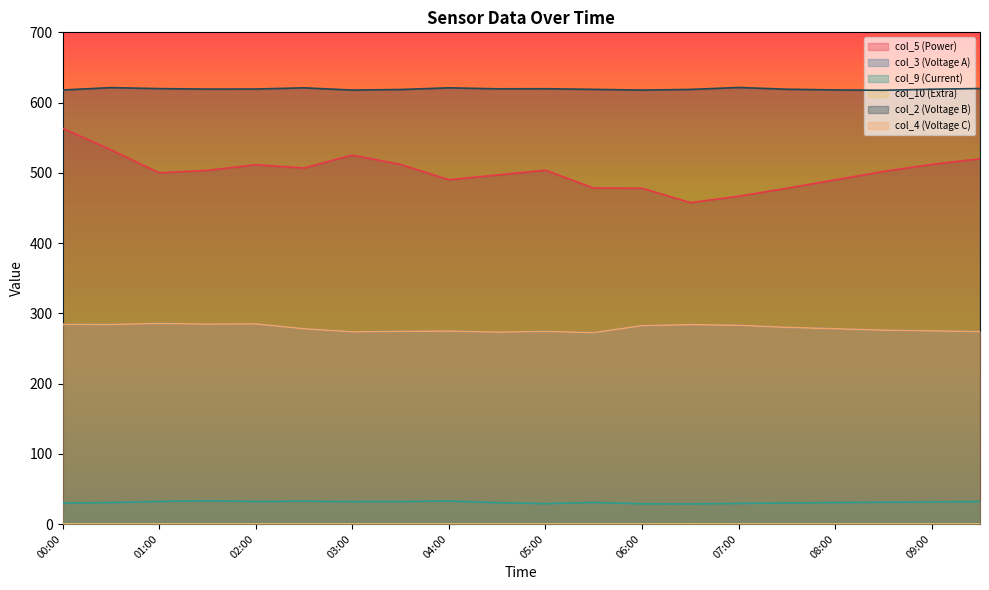

What is the value of the col_9 point at the 16th from the left?

30.0